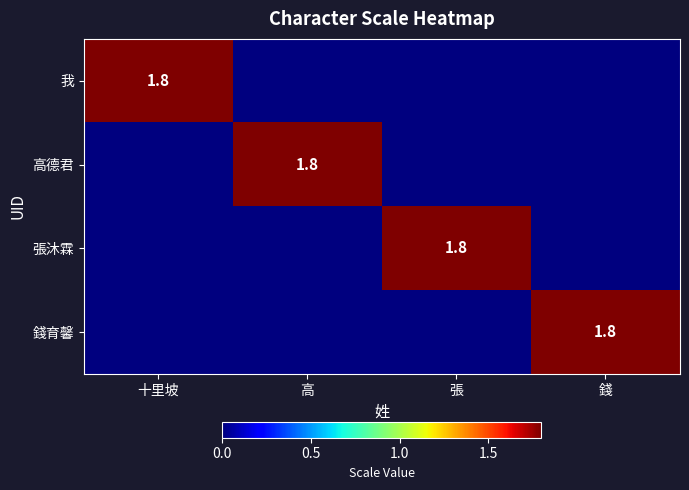

Between 張 and 錢, which series saw the biggest shift?

張沐霖